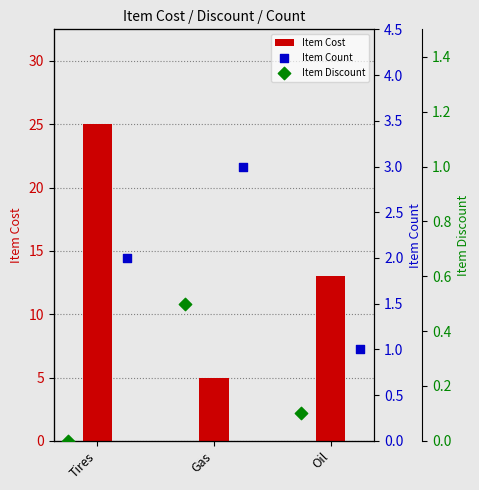

Which series contains the lowest Y value?

Item Discount